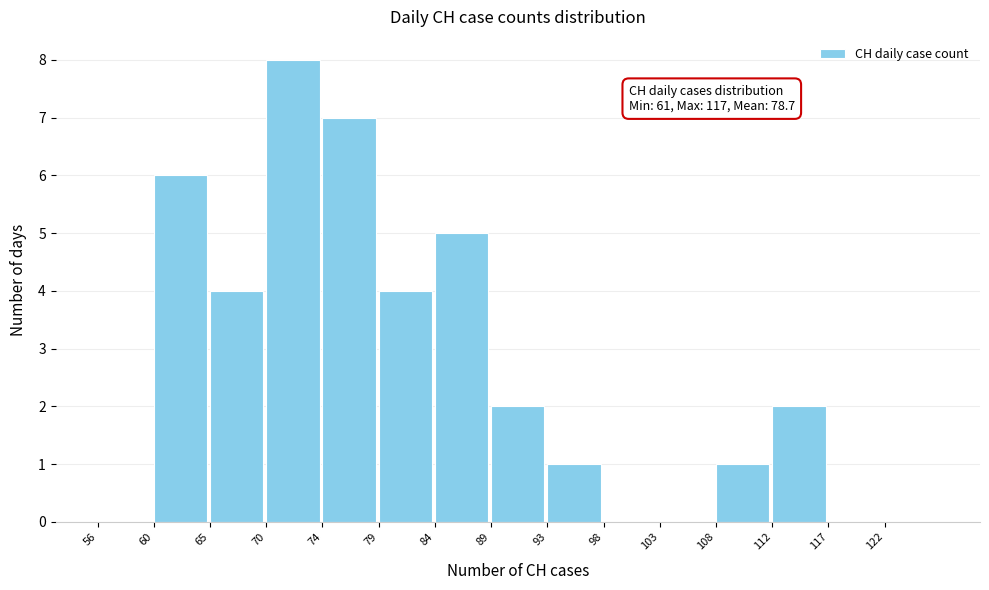

Reading left to right, what are all the values shown in this chart?

56=0	60=6	65=4	70=8	74=7	79=4	84=5	89=2	93=1	98=0	103=0	108=1	112=2	117=0	122=0